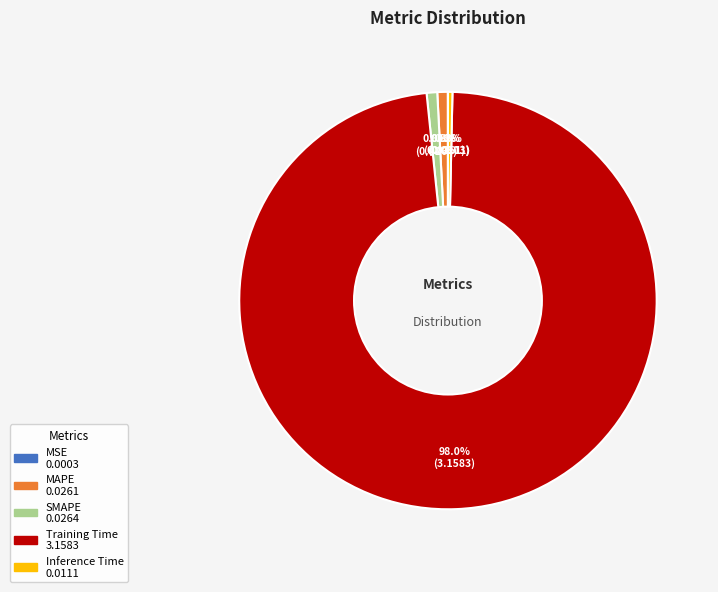

True or false: Training Time accounts for 98% of the total.

True